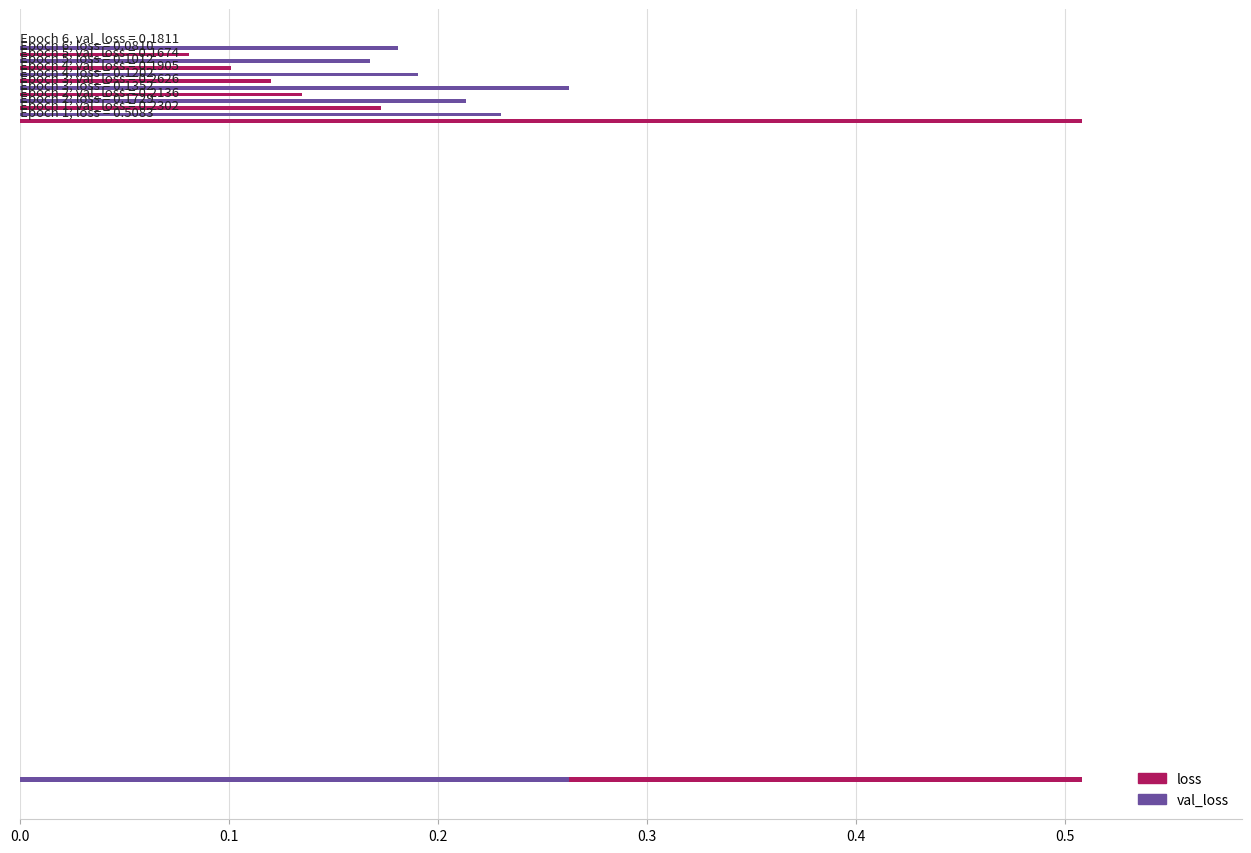

What is the maximum value for loss?

0.5